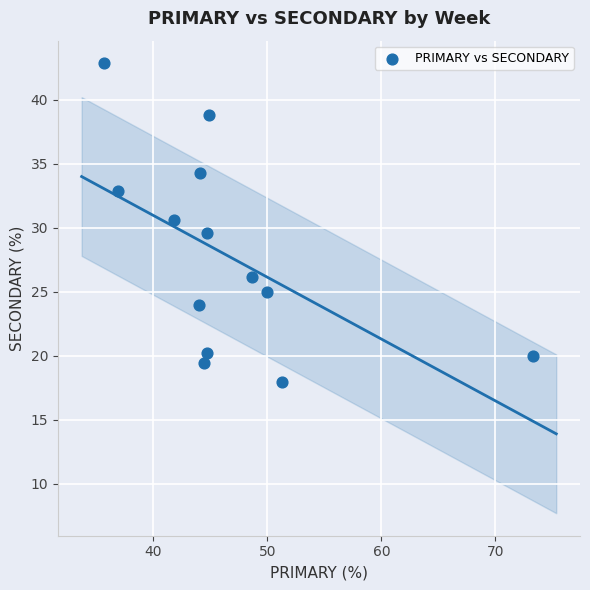

What is the range of Y values (max minus min)?

24.9